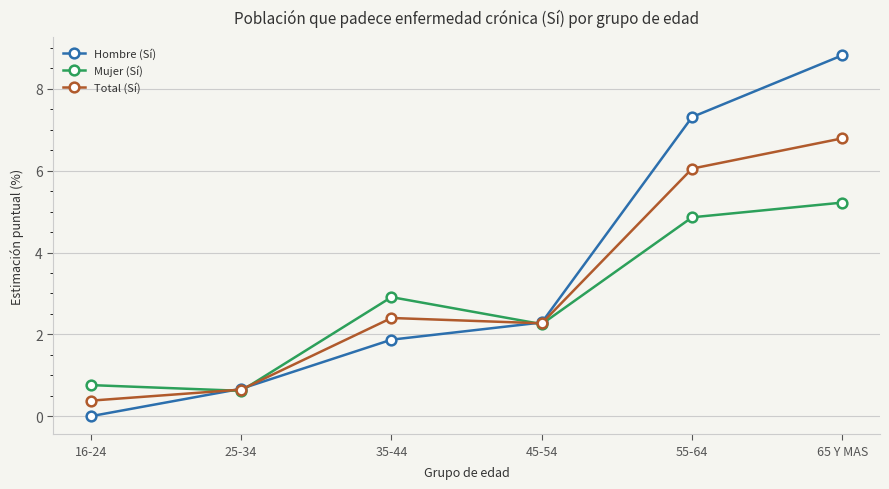

True or false: Mujer (Sí) has more than 2 points higher than both neighbors.

False